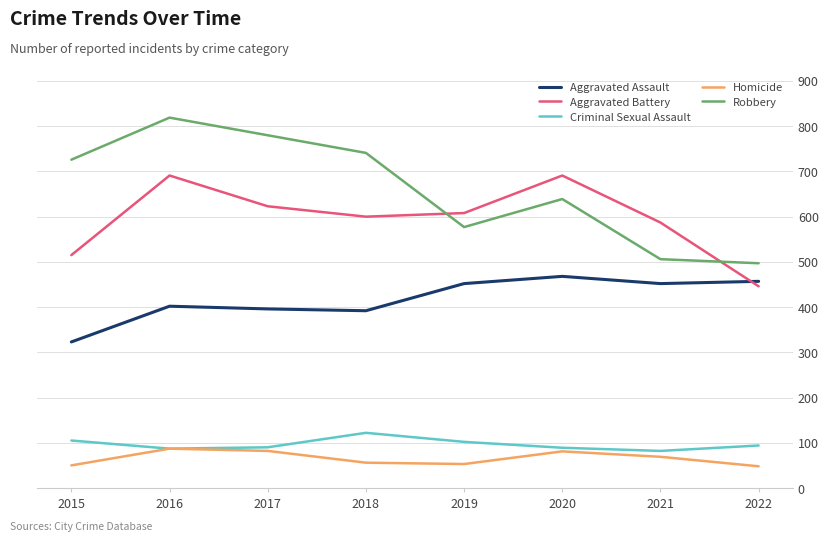

Between 2015 and 2018, which series saw the biggest shift?

Aggravated Battery